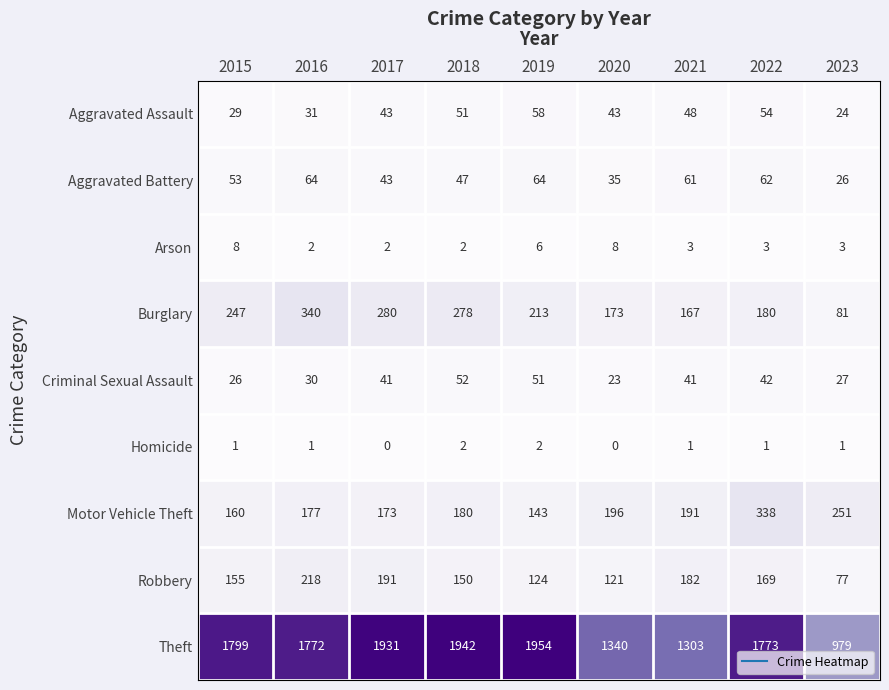

What is the total value across all series at 2022?

2622